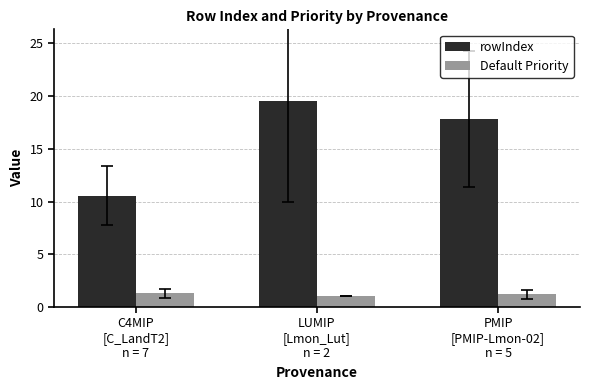

How many bars are there in total?

6